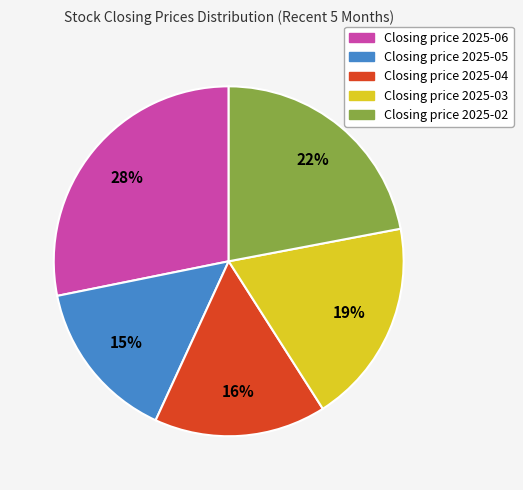

Does any single category account for the majority?

No